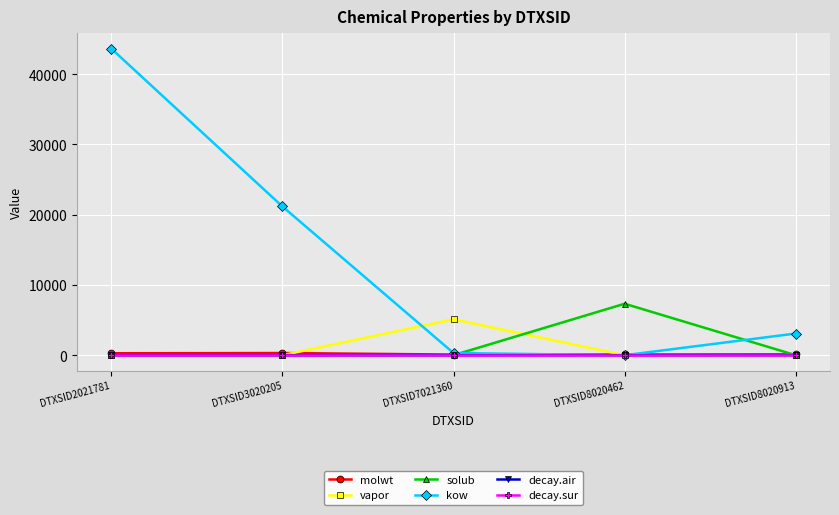

Which series changed the most between DTXSID2021781 and DTXSID7021360?

kow